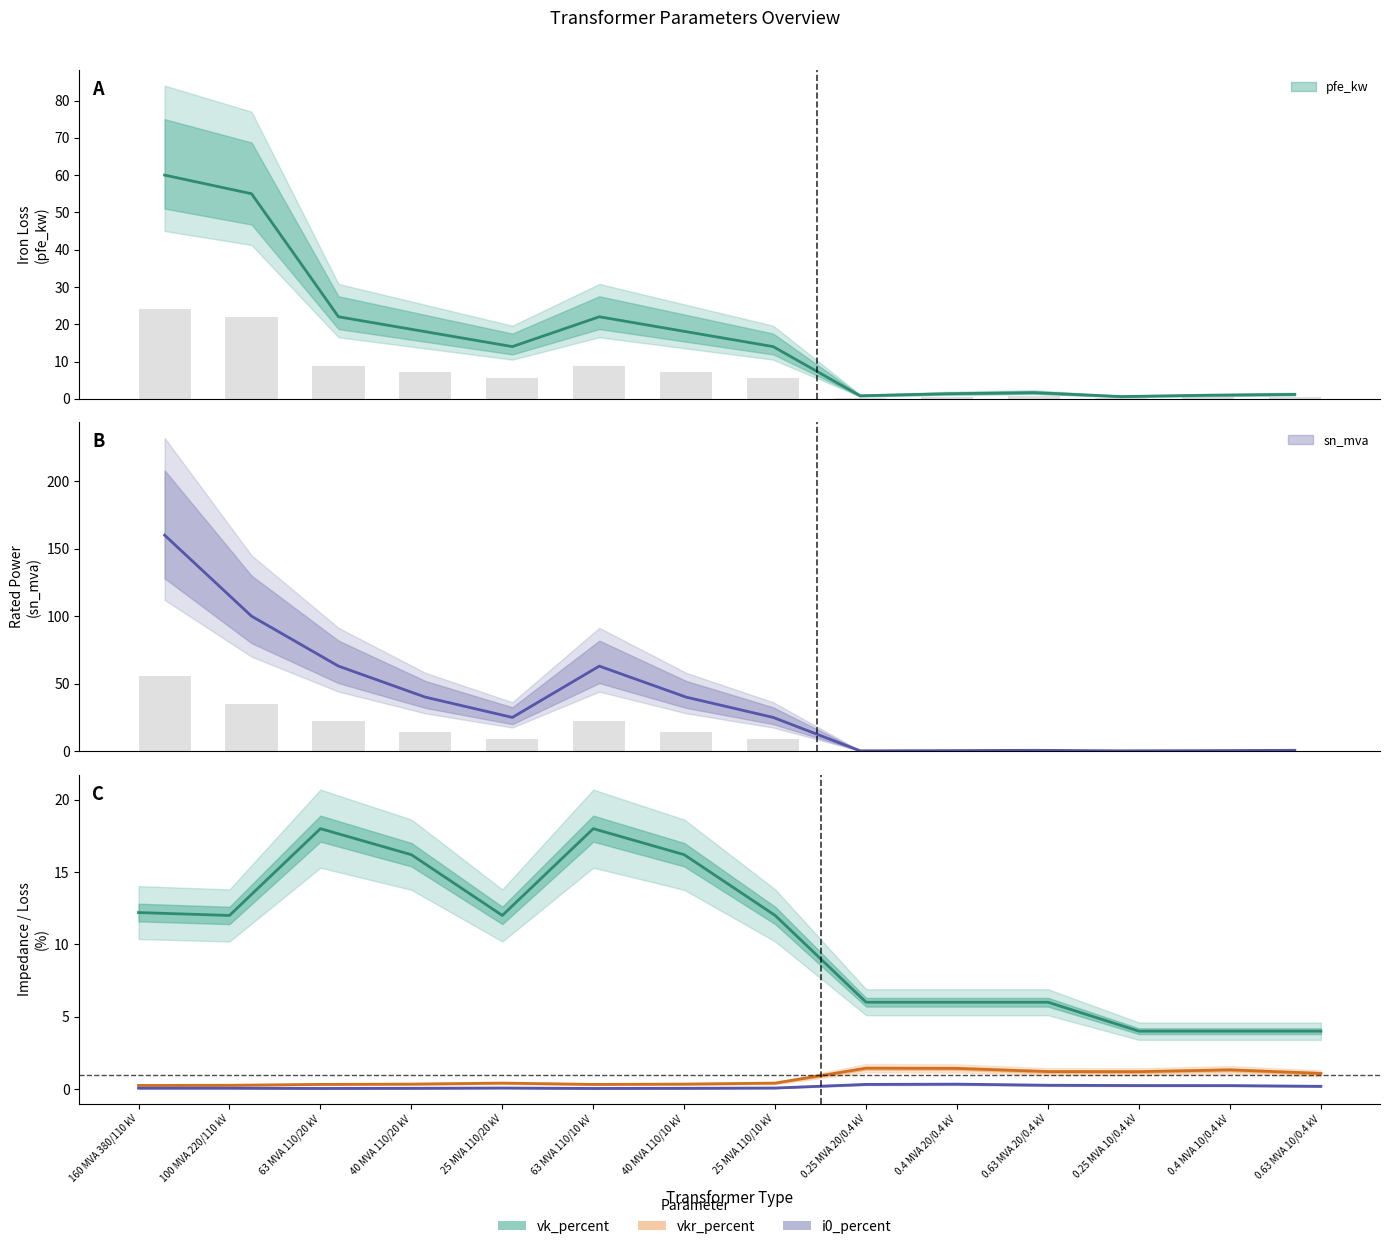

Between 0.4 MVA 20/0.4 kV and 0.25 MVA 20/0.4 kV, which is larger?

0.4 MVA 20/0.4 kV